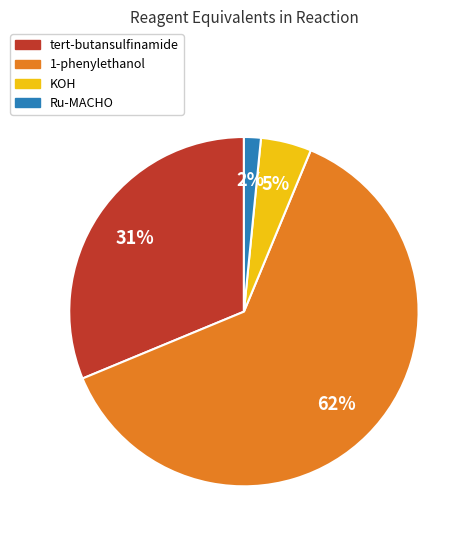

What is the smallest slice in the pie chart?

Ru-MACHO